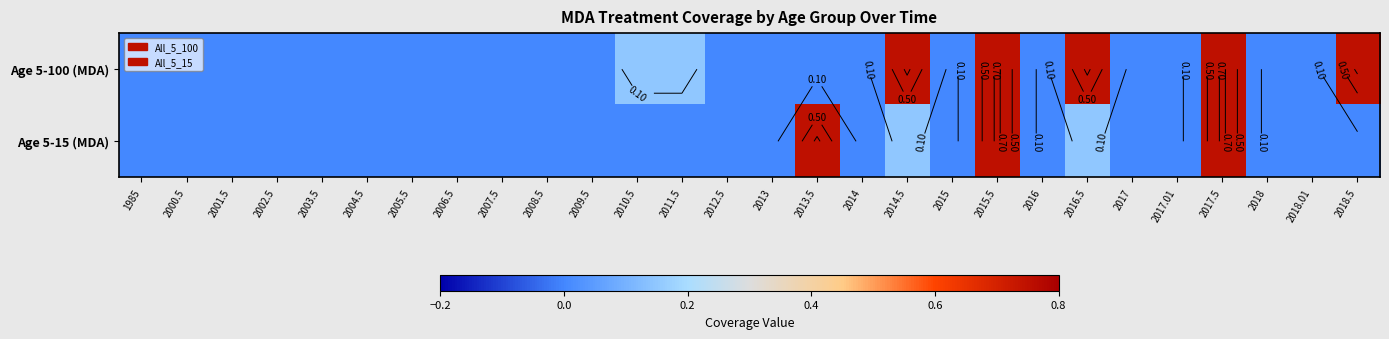

Which has a higher value, 2014.5 or 2018.5?

2014.5